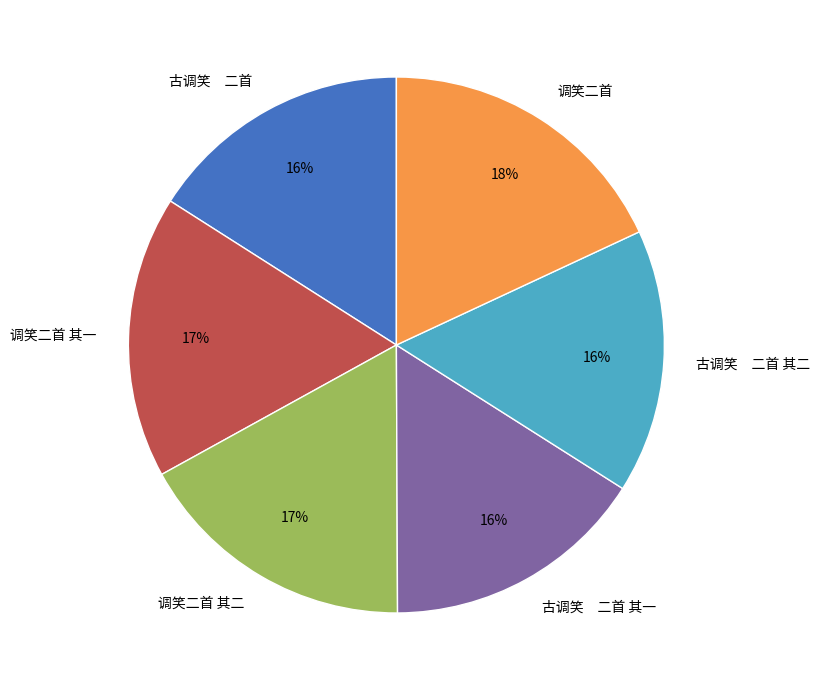

Count the number of slices in the pie.

6